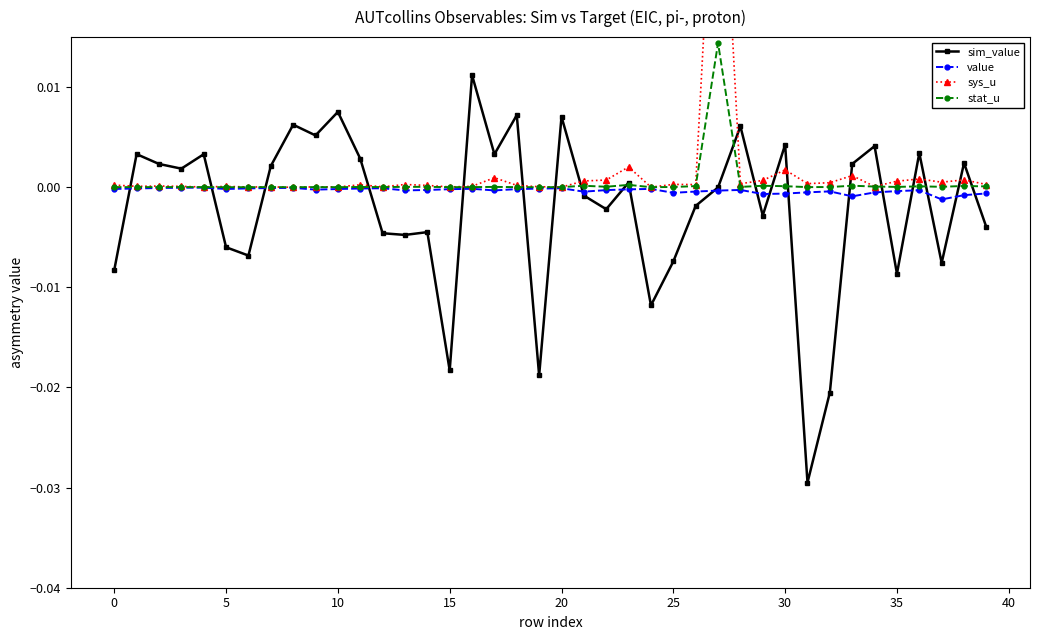

True or false: stat_u and sys_u cross at least once.

True